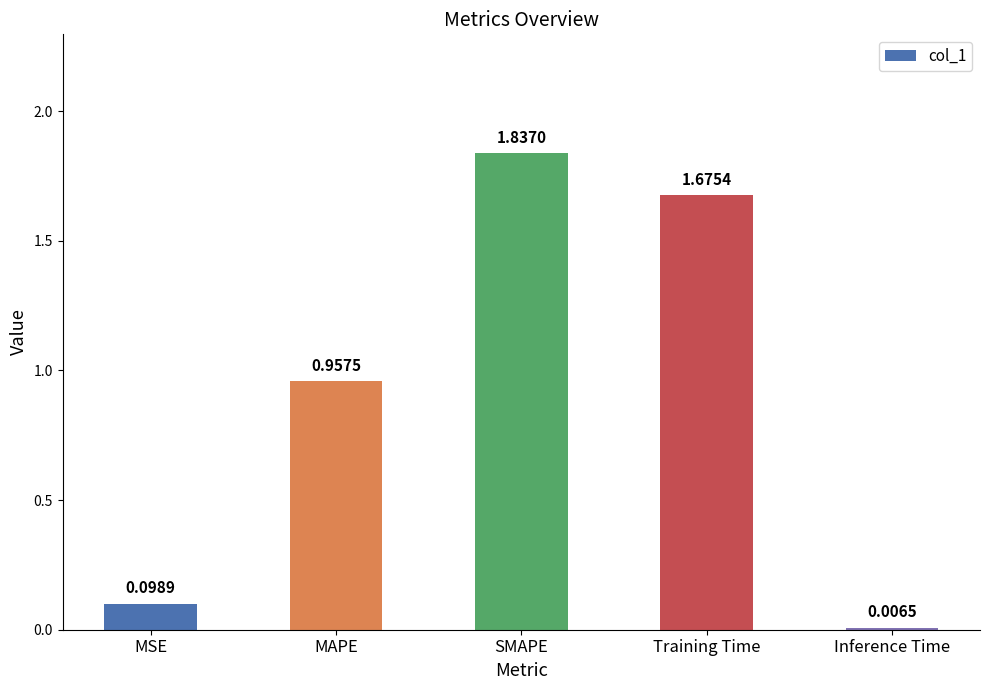

At which label is the value closest to 0?

Inference Time